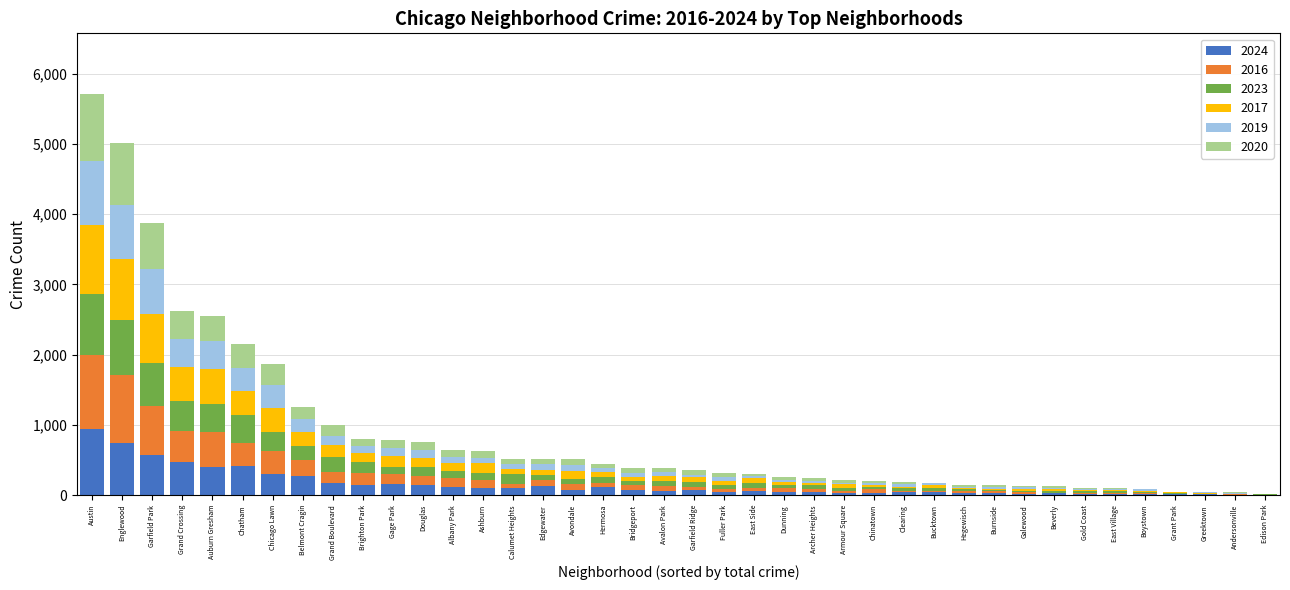

Which category has the highest value in the 2024 series?

Austin